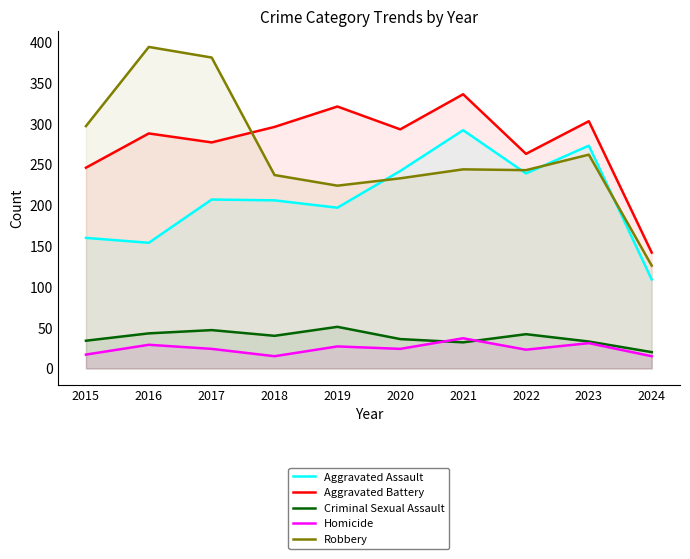

What is the highest value of the Robbery series?

394